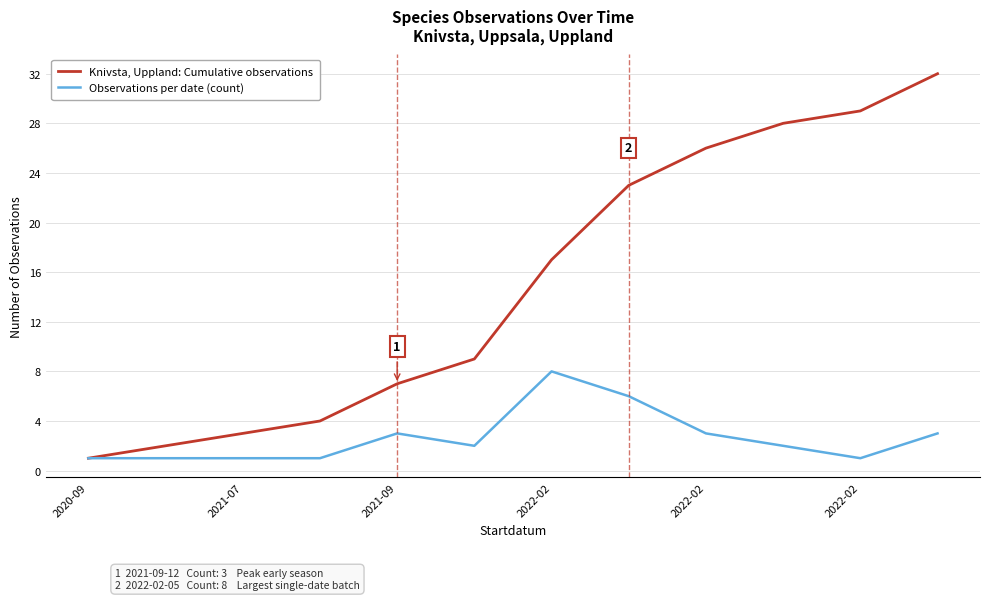

Does the chart have visible grid lines?

Yes